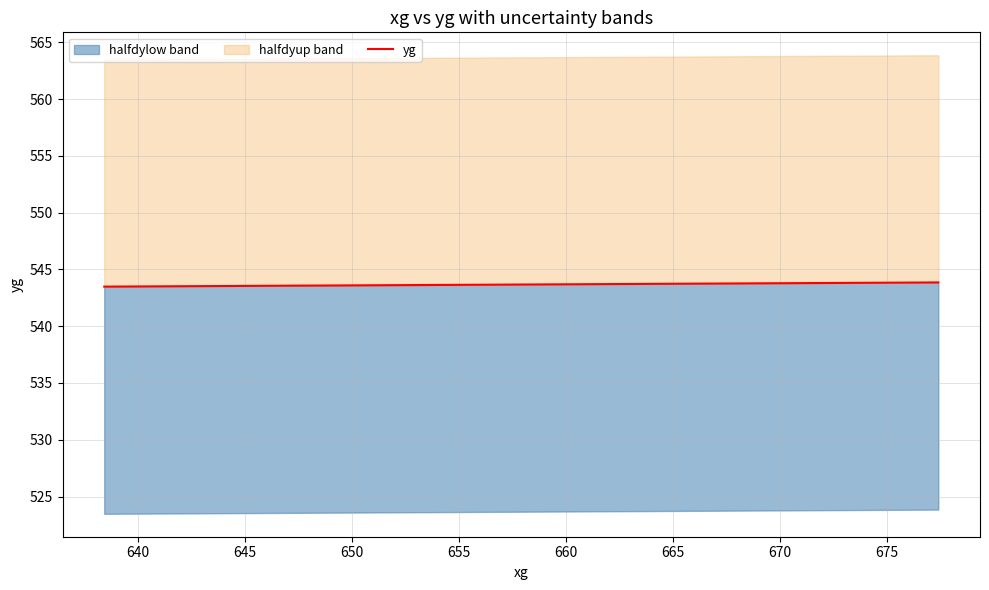

True or false: there are more than 0 points higher than both neighbors.

False